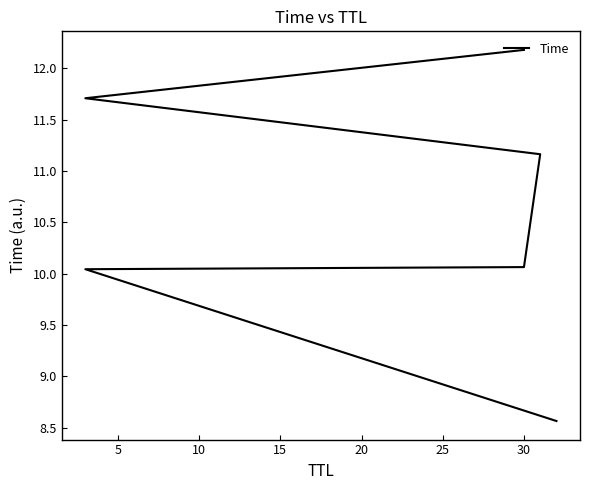

How many lines are shown in the chart?

1